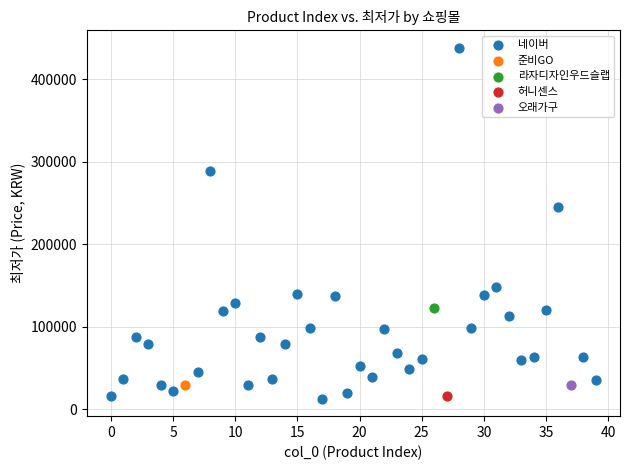

What are all the series names shown in the legend?

네이버, 준비GO, 라자디자인우드슬랩, 허니센스, 오래가구